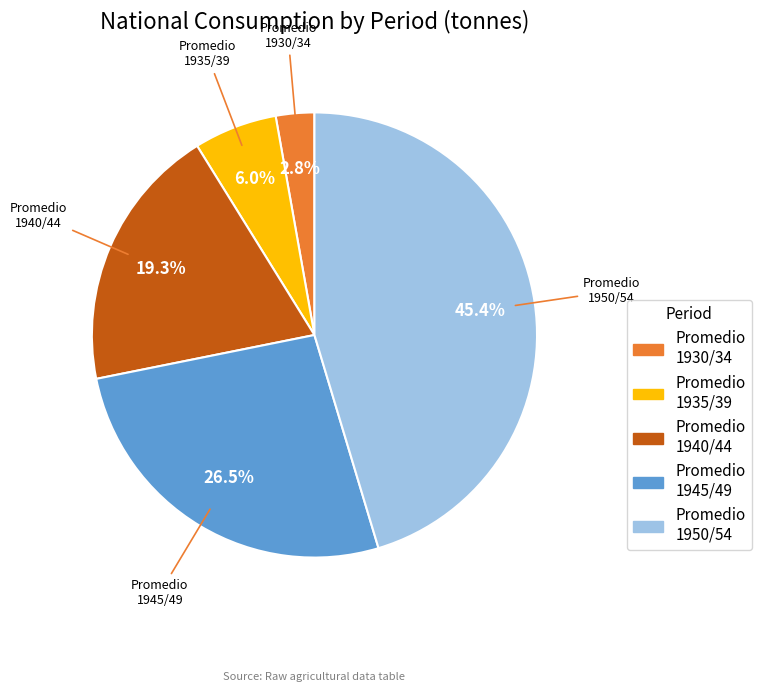

Is there any slice that represents more than half of the pie?

No